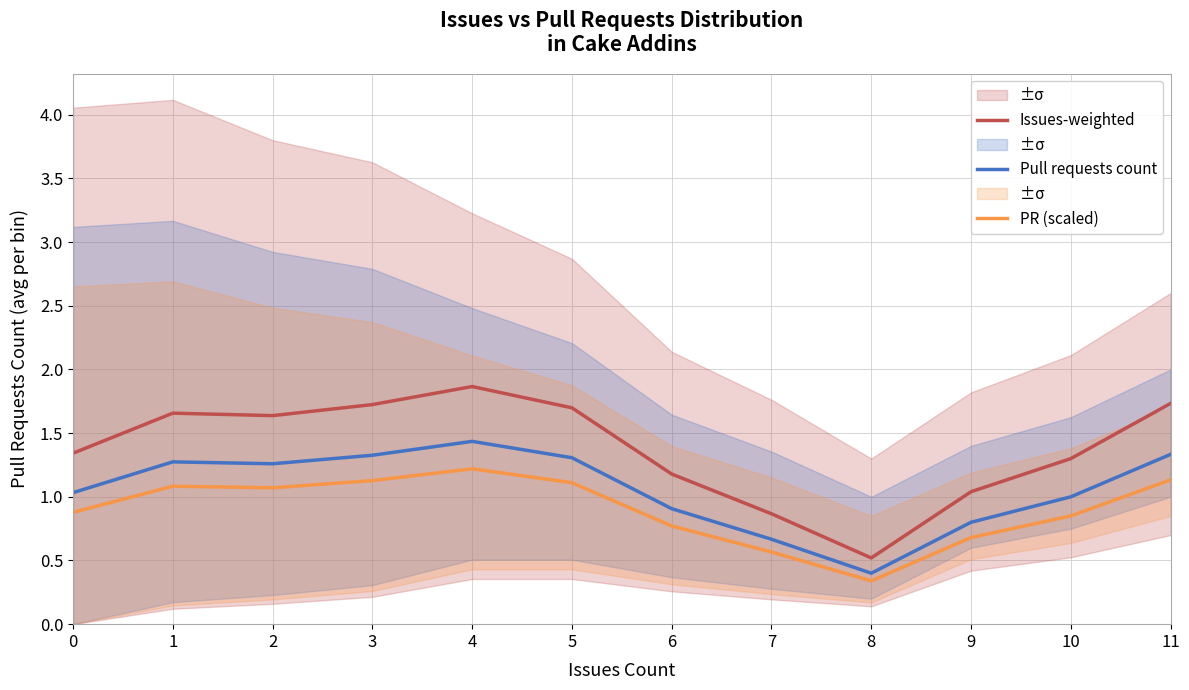

Reading right to left, extract all data points from this chart.

Issues-weighted: 11=1.7	10=1.3	9=1.0	8=0.5	7=0.9	6=1.2	5=1.7	4=1.9	3=1.7	2=1.6	1=1.7	0=1.3
Pull requests count: 11=1.3	10=1.0	9=0.8	8=0.4	7=0.7	6=0.9	5=1.3	4=1.4	3=1.3	2=1.3	1=1.3	0=1.0
PR (scaled): 11=1.1	10=0.8	9=0.7	8=0.3	7=0.6	6=0.8	5=1.1	4=1.2	3=1.1	2=1.1	1=1.1	0=0.9